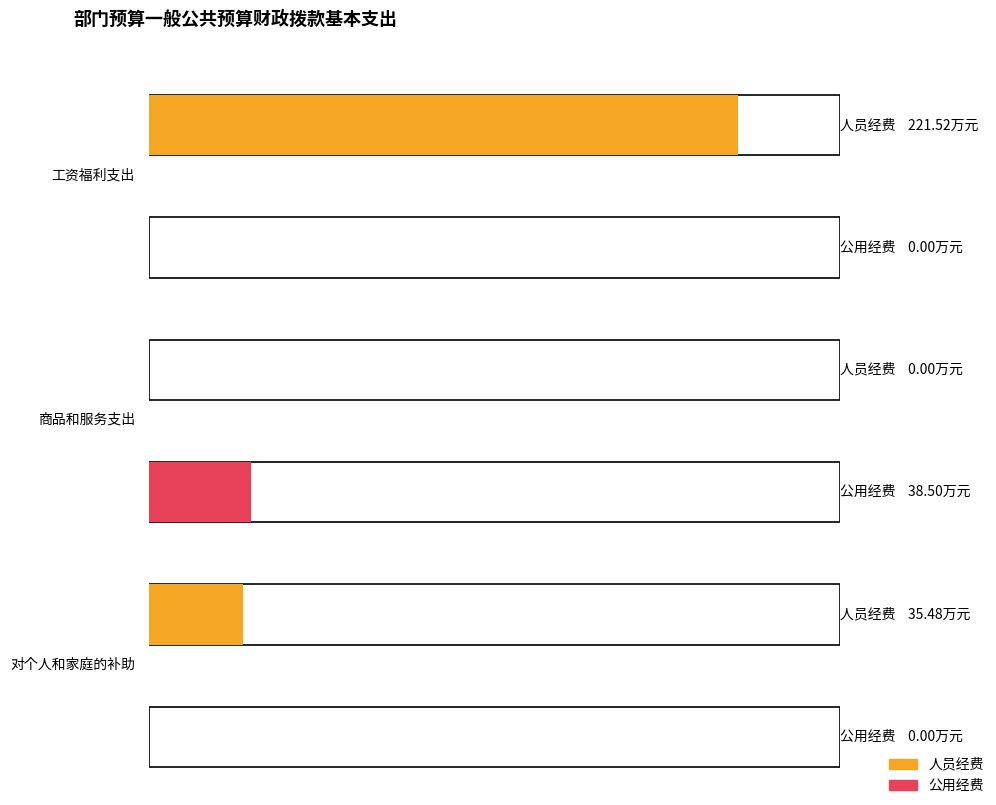

What is the spread (max minus min) of values at 对个人和家庭的补助?

35.5